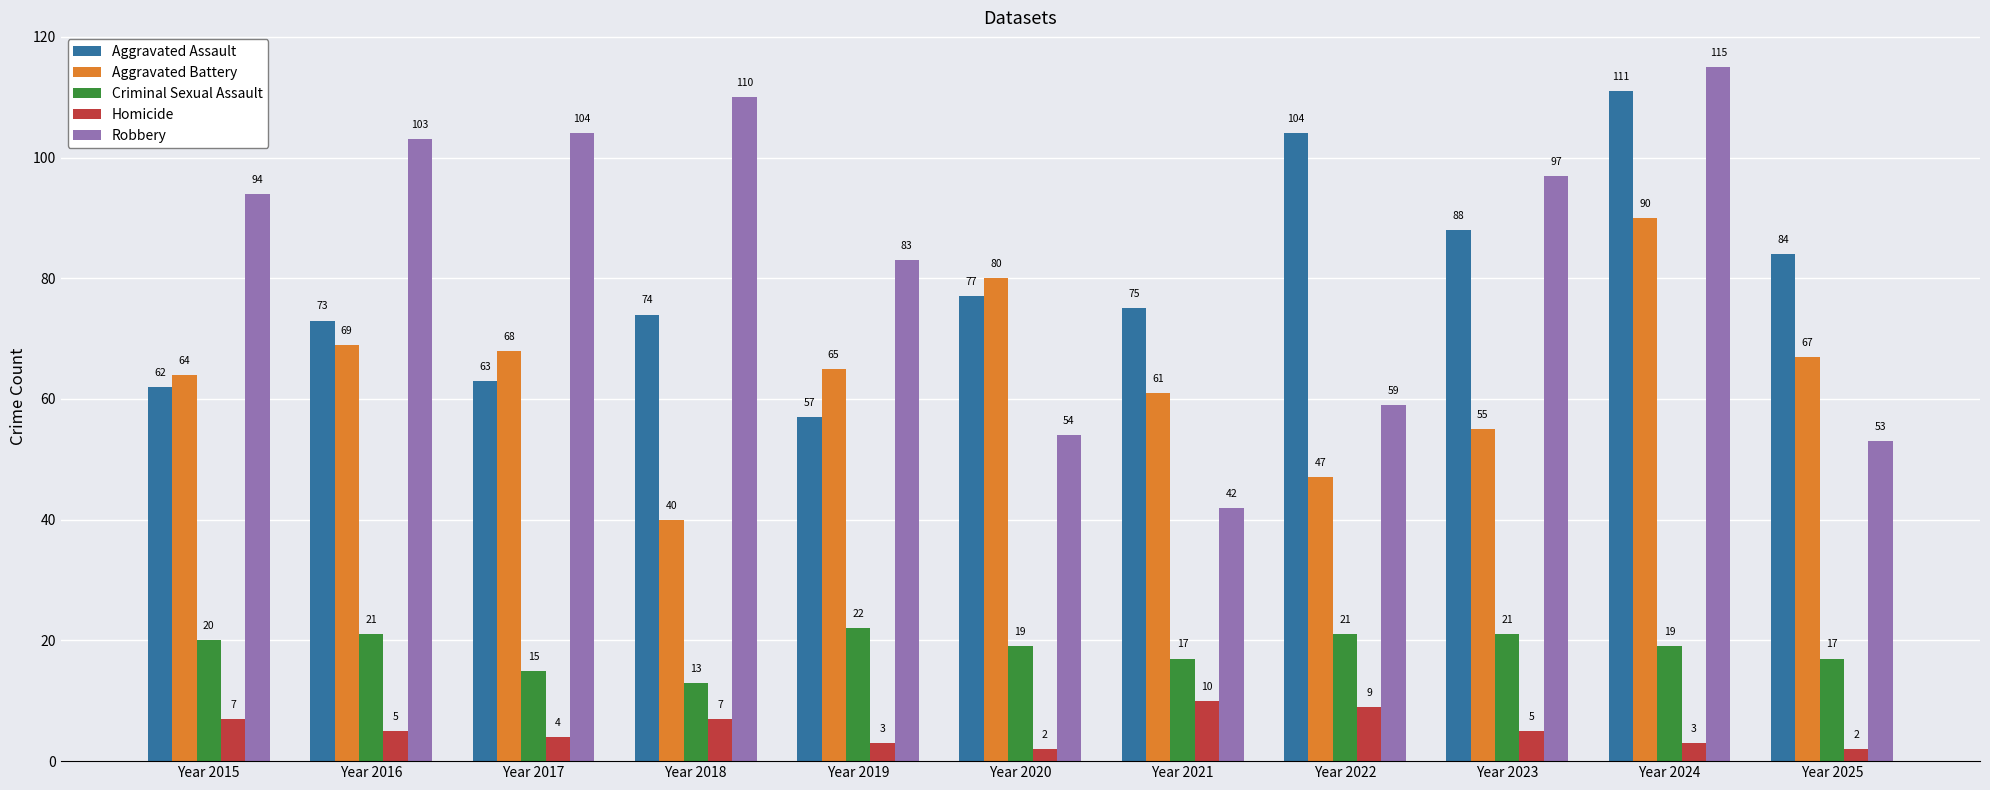

How many bars are there in total?

55